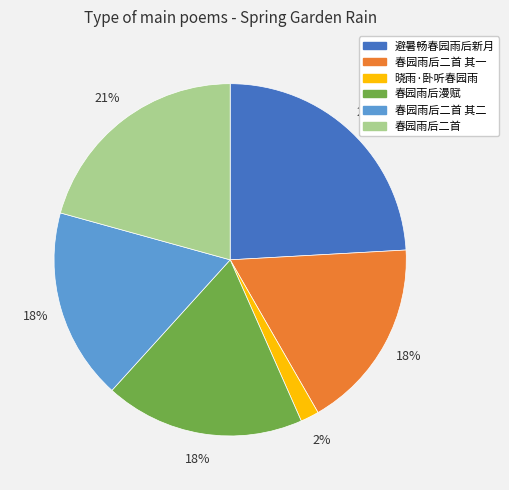

Is 春园雨后二首 the majority of the pie?

No